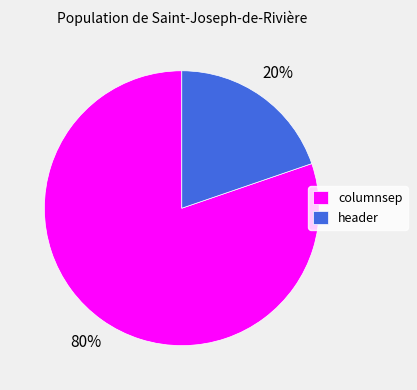

To the nearest percent, what portion does columnsep represent?

80%